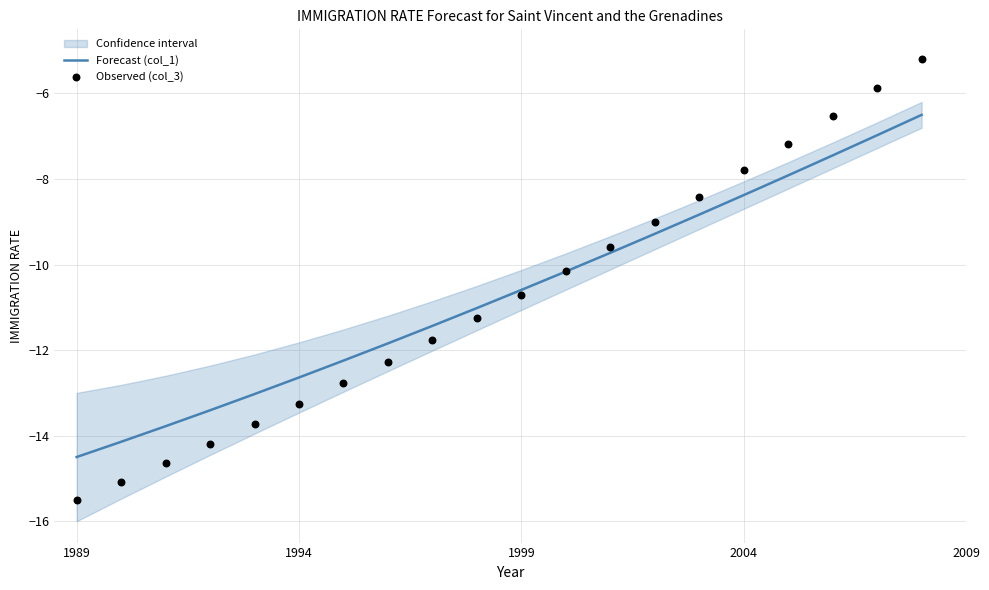

Which series reaches the maximum Y coordinate?

Observed (col_3)